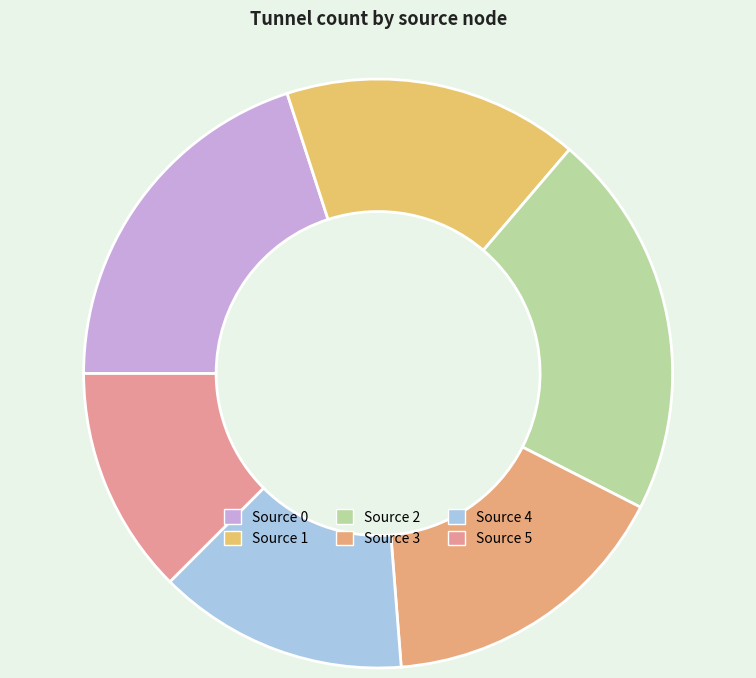

Count the number of slices in the pie.

6